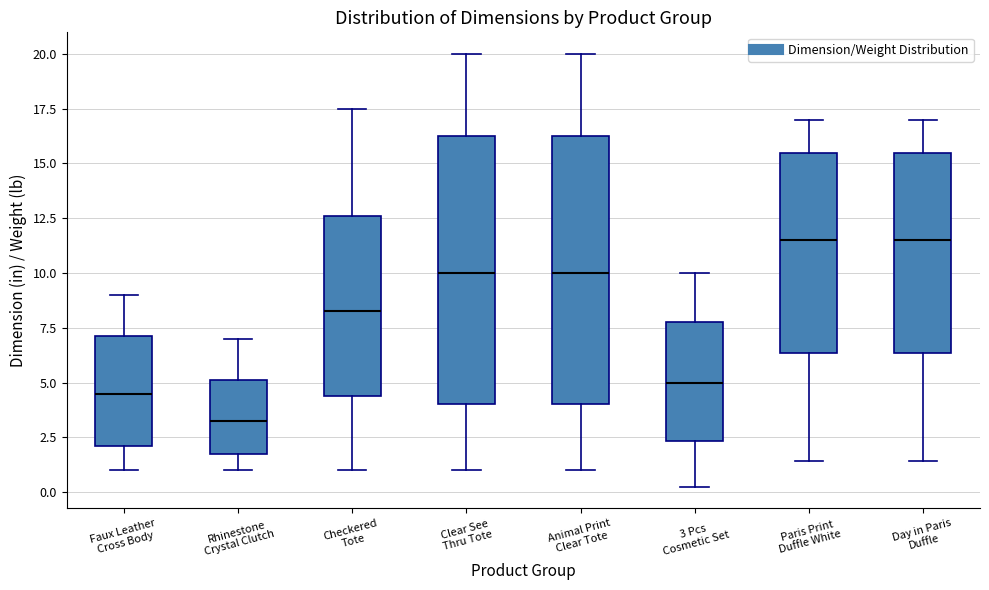

Reading left to right, transcribe this box plot: for each box, give where its median line is, the range the box spans, and where its two whiskers end, as read against the y-axis. The values are not printed on the chart, so give them approximately, as read against the axis.

Faux Leather Cross Body: median 4.5, box 2.0 to 7.0, whiskers 1.0 to 9.0
Rhinestone Crystal Clutch: median 3.5, box 2.0 to 5.0, whiskers 1.0 to 7.0
Checkered Tote: median 8.5, box 4.5 to 12.5, whiskers 1.0 to 17.5
Clear See Thru Tote: median 10.0, box 4.0 to 16.5, whiskers 1.0 to 20.0
Animal Print Clear Tote: median 10.0, box 4.0 to 16.5, whiskers 1.0 to 20.0
3 Pcs Cosmetic Set: median 5.0, box 2.5 to 8.0, whiskers 0.5 to 10.0
Paris Print Duffle White: median 11.5, box 6.5 to 15.5, whiskers 1.5 to 17.0
Day in Paris Duffle: median 11.5, box 6.5 to 15.5, whiskers 1.5 to 17.0